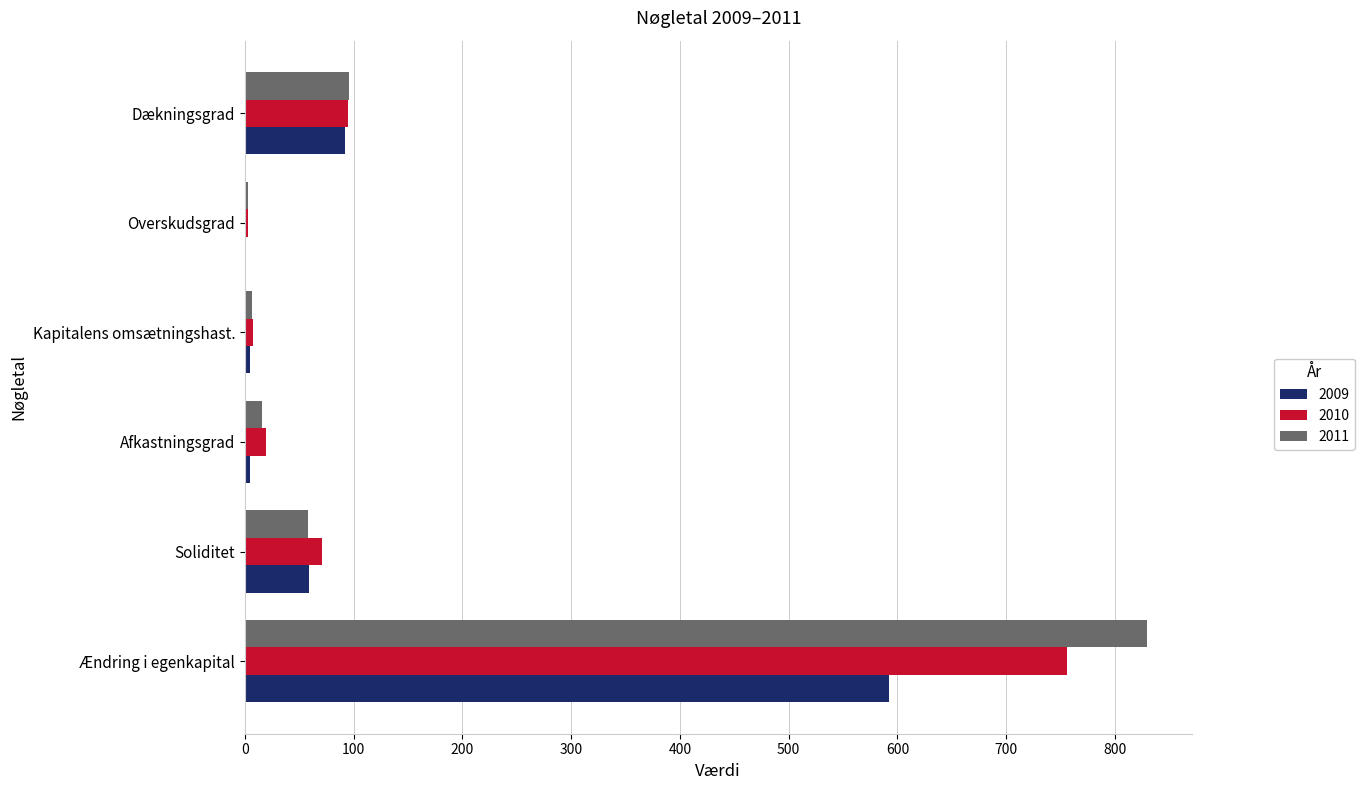

Which category has the highest value across all series?

Ændring i egenkapital